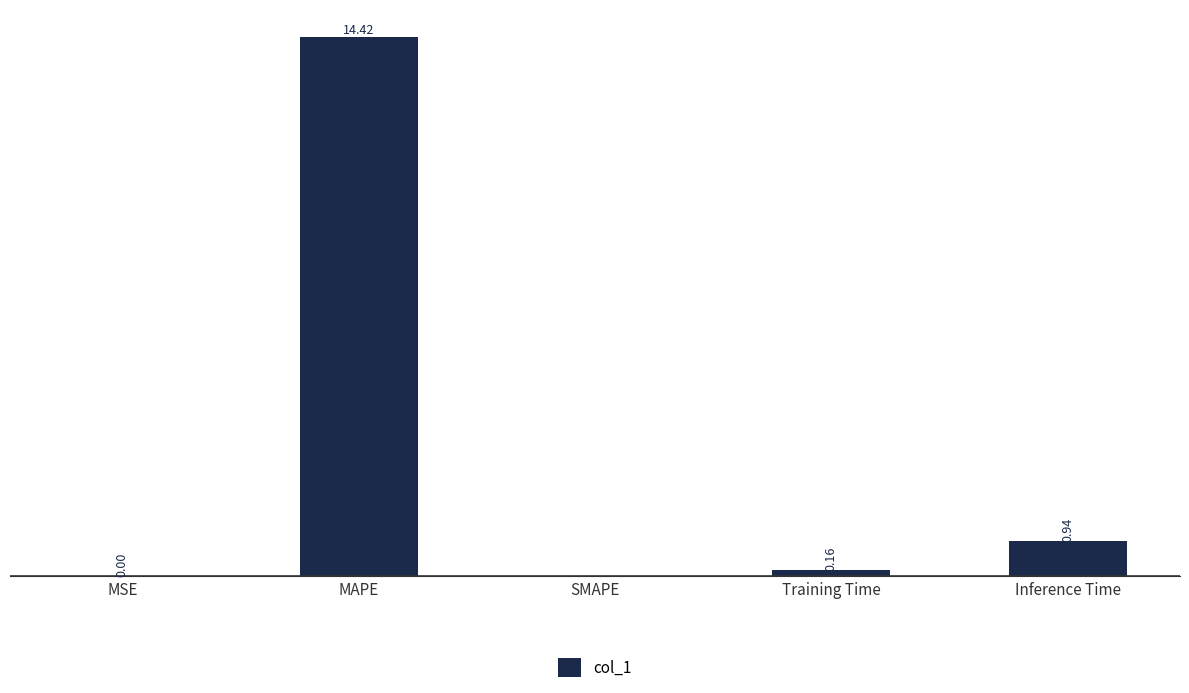

What is the average value?

3.1